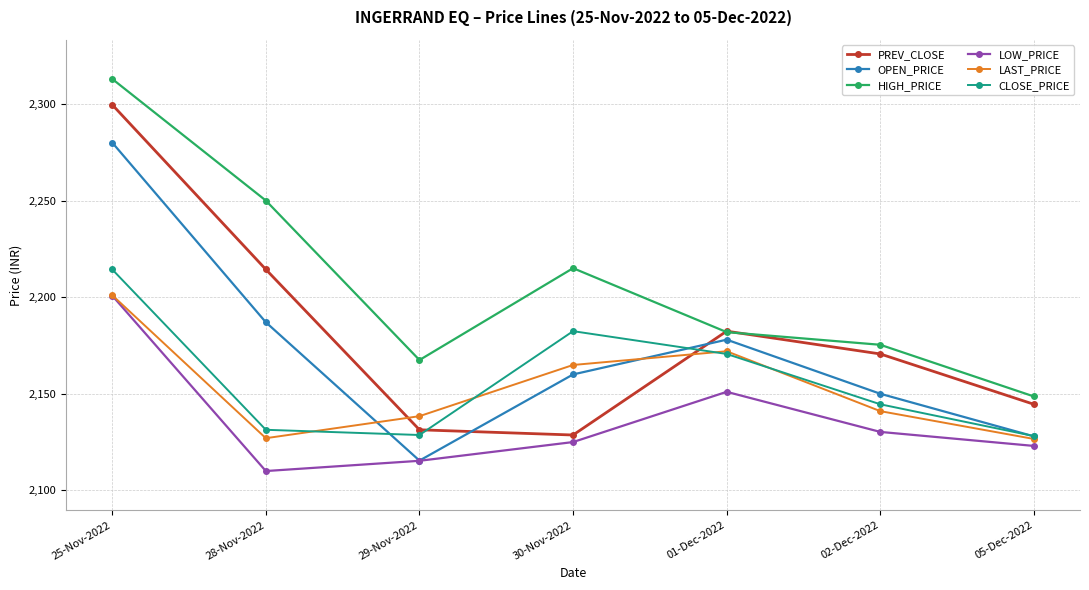

What are all the series names shown in the legend?

PREV_CLOSE, OPEN_PRICE, HIGH_PRICE, LOW_PRICE, LAST_PRICE, CLOSE_PRICE